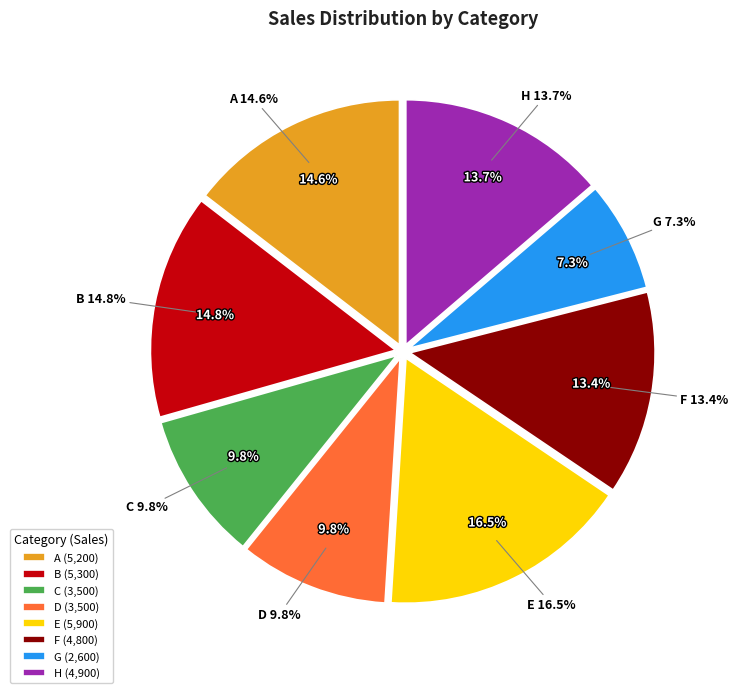

What is the smallest slice in the pie chart?

G